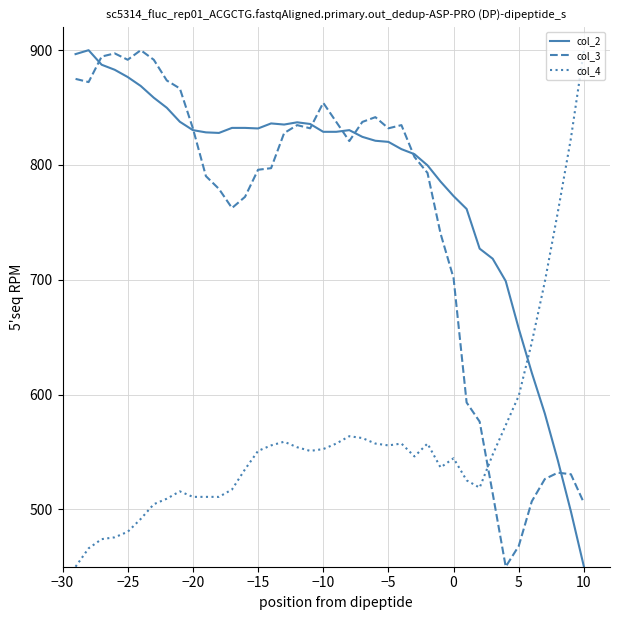

How many intersections are there between col_4 and col_2?

1